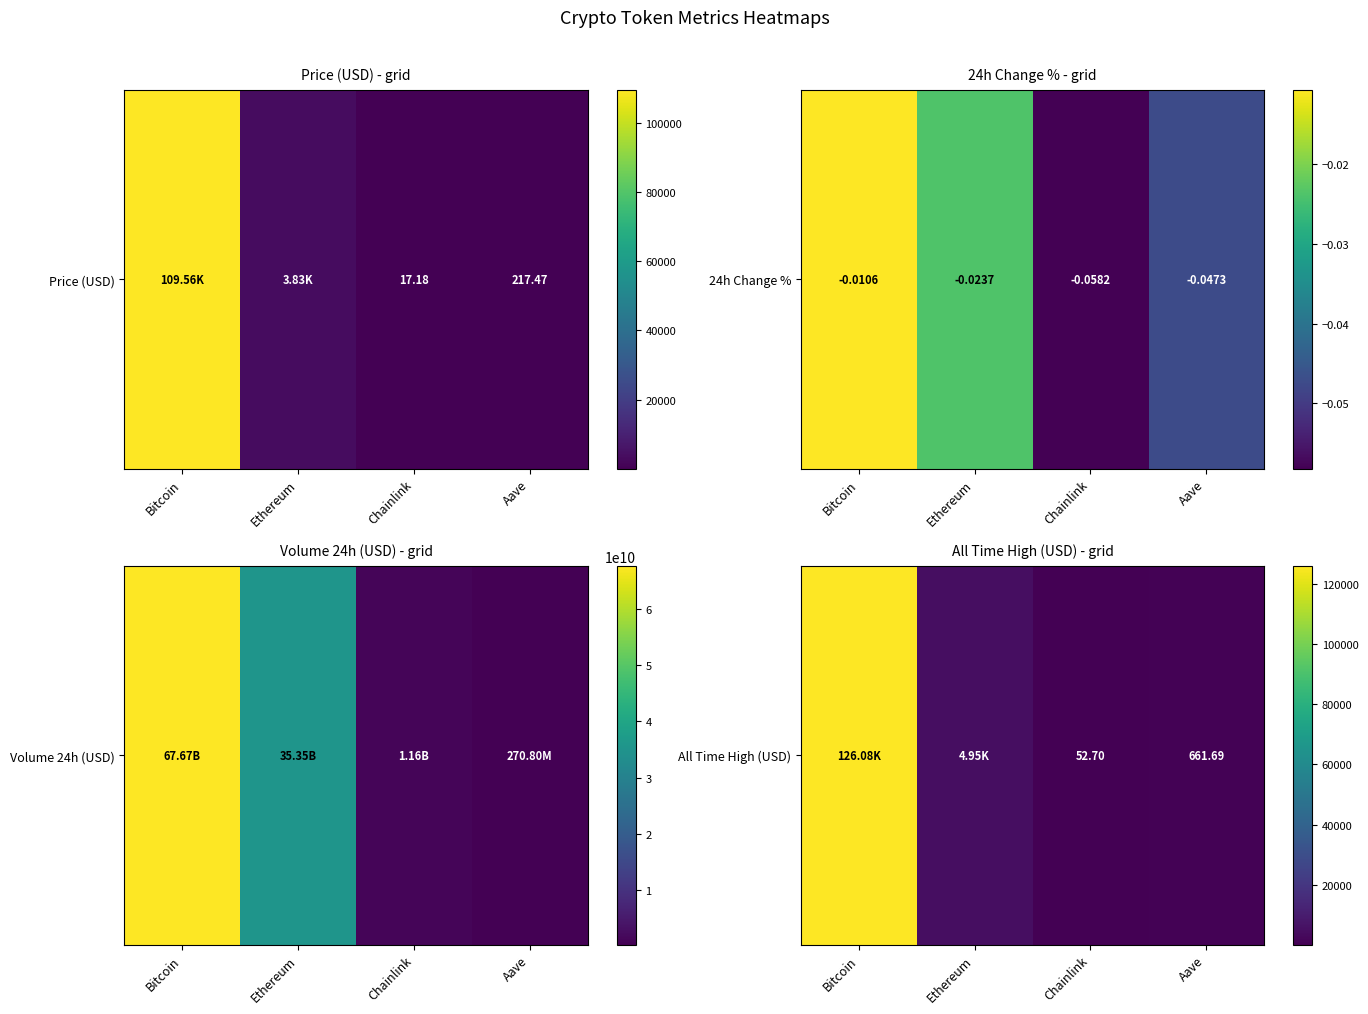

At which label does the data first exceed 4946?

Bitcoin